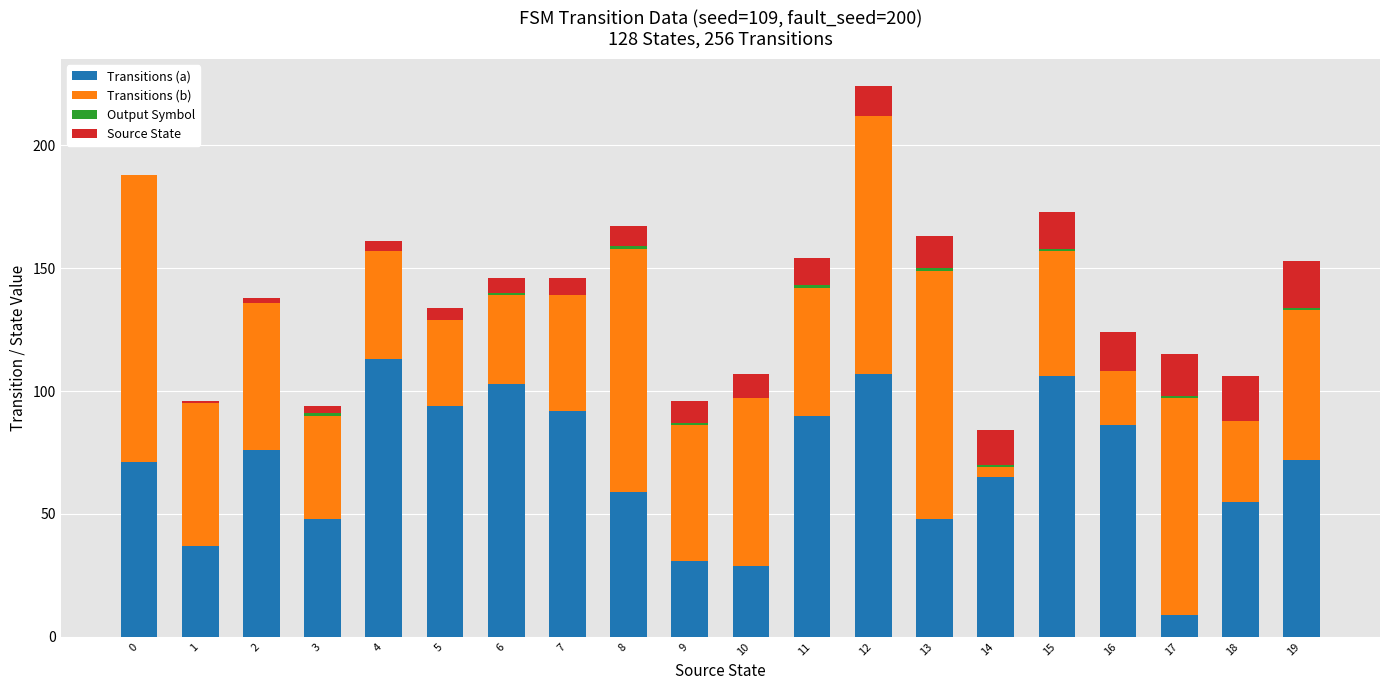

The value of Transitions (a) at 10 is 29. True or false?

True